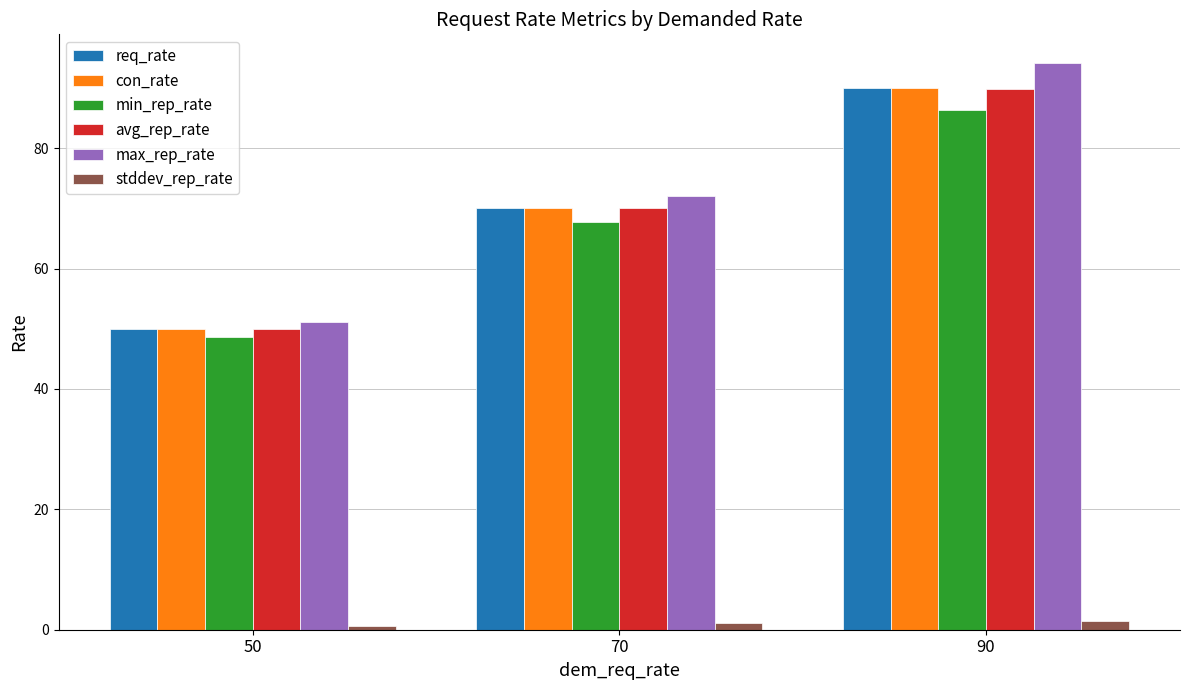

Are the bars horizontal?

No